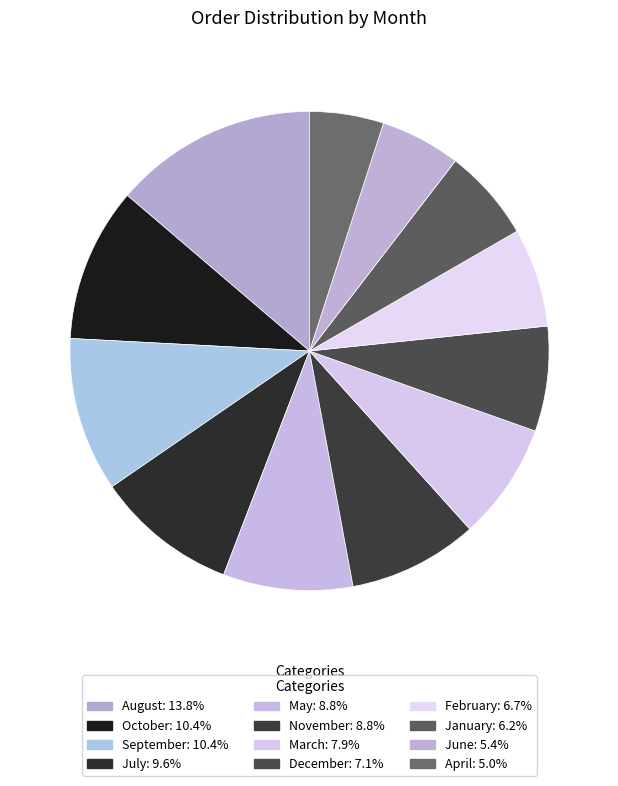

How many slices are in this pie chart?

12